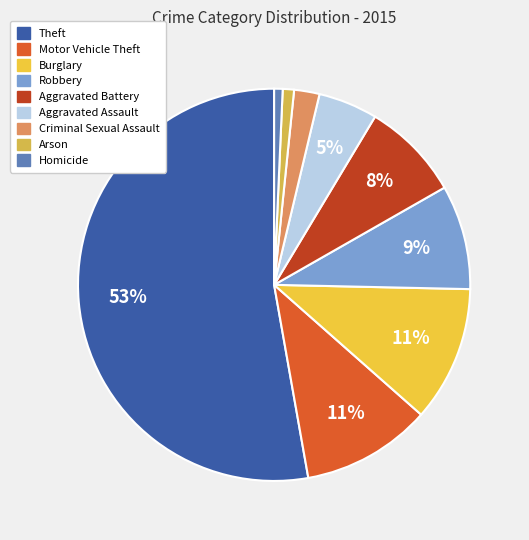

Rank the categories by value from lowest to highest.

Homicide, Arson, Criminal Sexual Assault, Aggravated Assault, Aggravated Battery, Robbery, Motor Vehicle Theft, Burglary, Theft